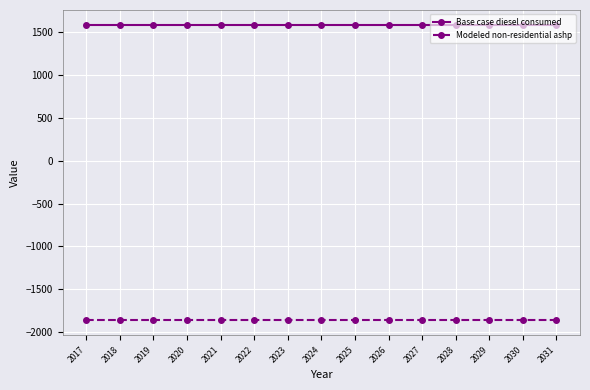

List the series in order of their peak value, highest first.

Base case diesel consumed, Modeled non-residential ashp